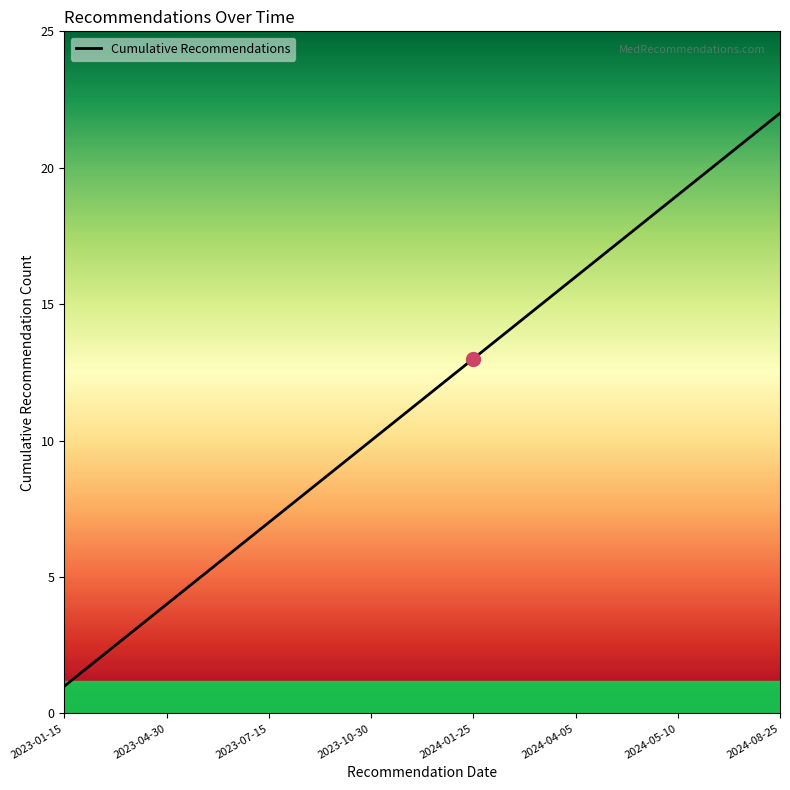

What is the greatest value displayed?

22